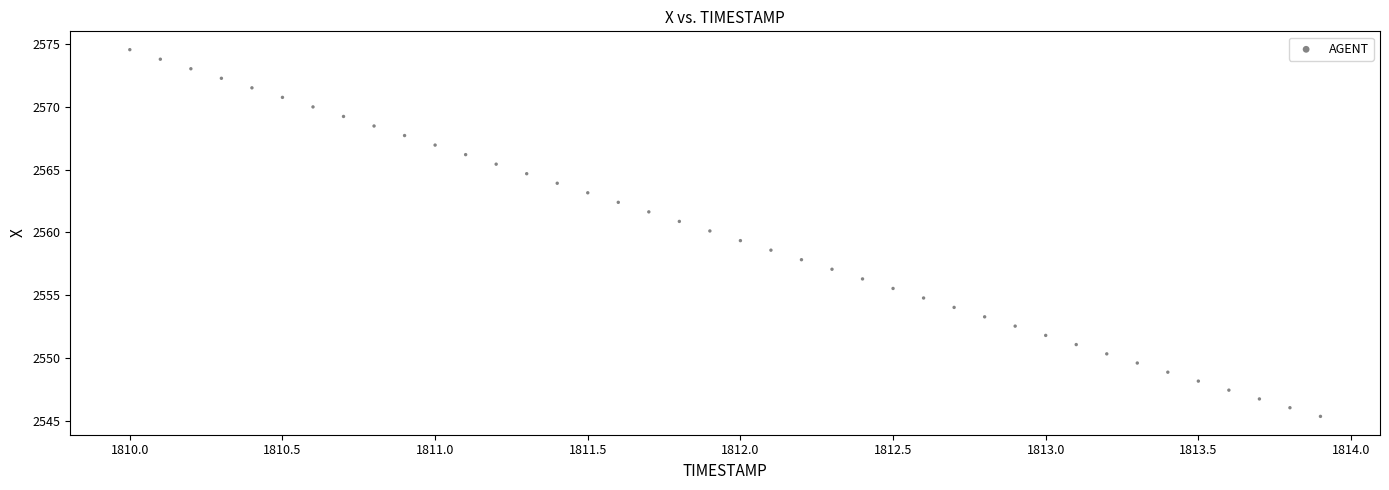

What is the range of Y values (max minus min)?

29.2